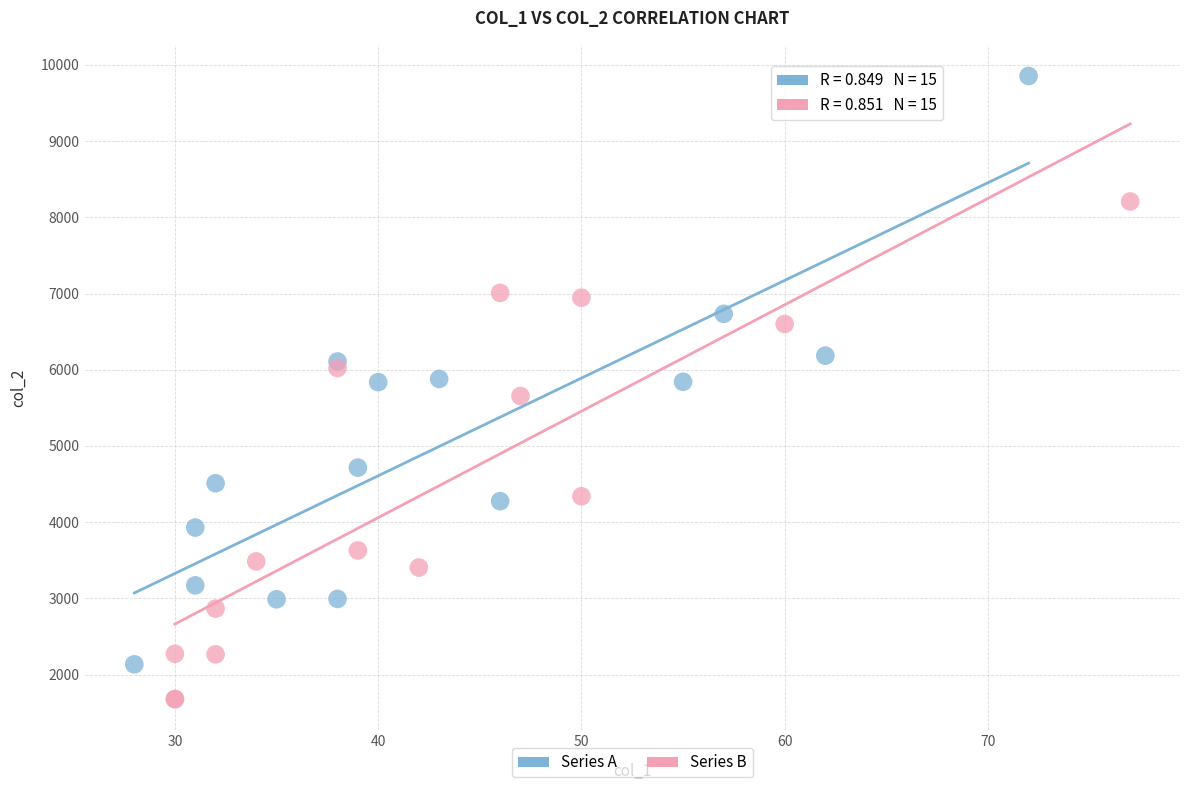

Which series contains the highest Y value?

Series A